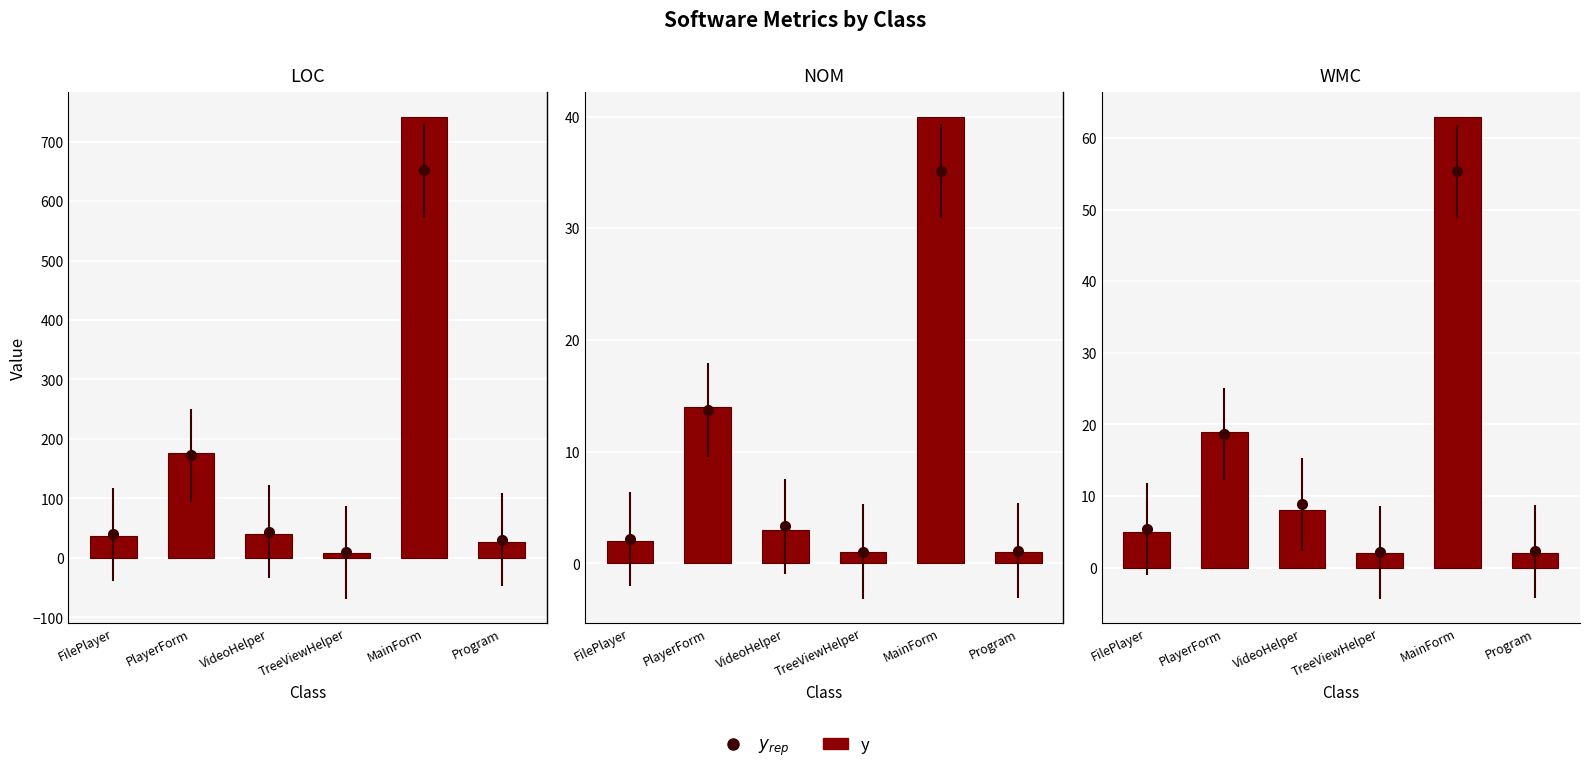

Between MainForm and Program, which is larger?

MainForm